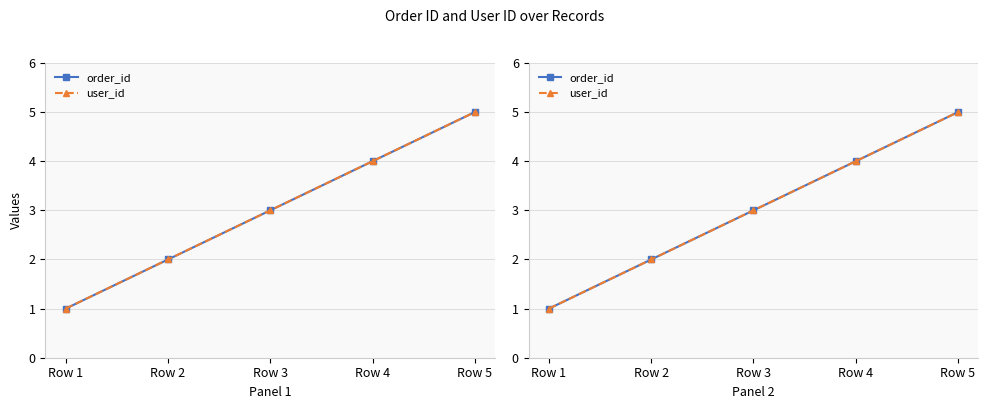

How many lines are shown in the chart?

2